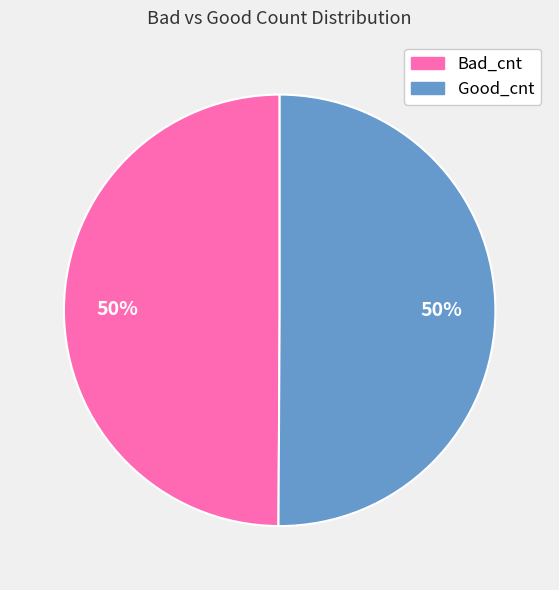

To the nearest percent, what is the average slice percentage?

50%